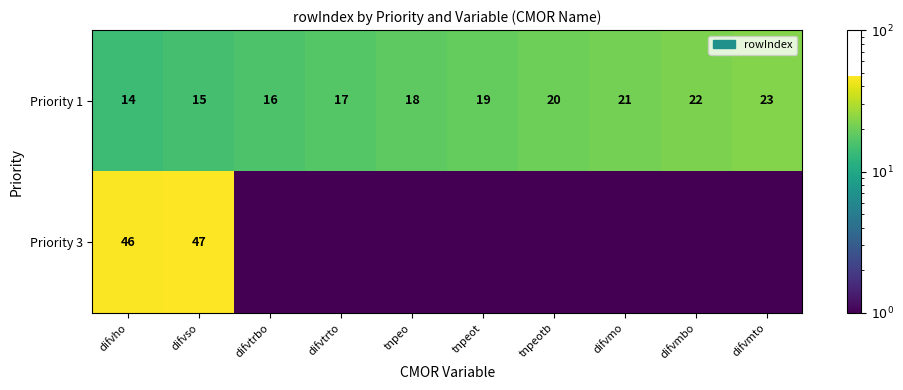

Between difvmto and difvmo, which is larger?

difvmto